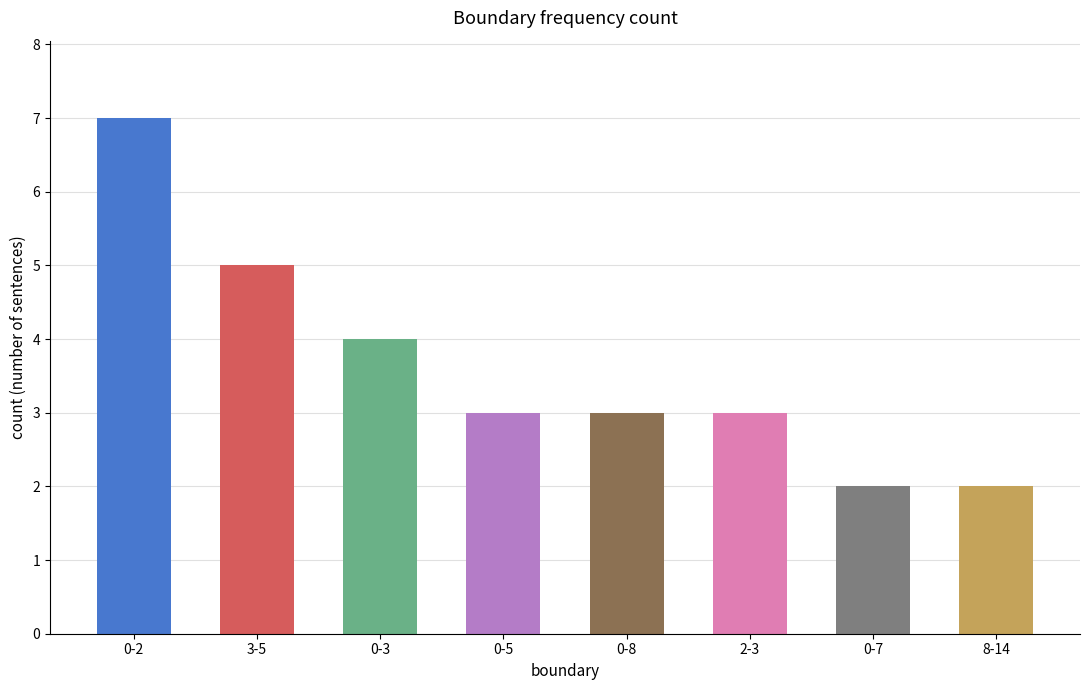

What is the greatest value displayed?

7